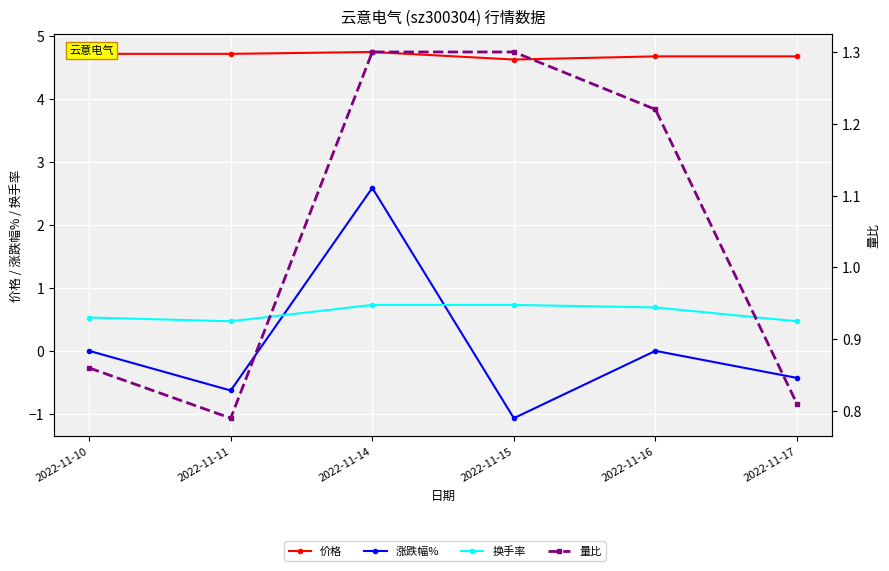

Reading right to left, what are all the values shown in this chart?

价格: 2022-11-17=4.7	2022-11-16=4.7	2022-11-15=4.6	2022-11-14=4.8	2022-11-11=4.7	2022-11-10=4.7
涨跌幅%: 2022-11-17=-0.4	2022-11-16=0.0	2022-11-15=-1.1	2022-11-14=2.6	2022-11-11=-0.6	2022-11-10=0.0
换手率: 2022-11-17=0.5	2022-11-16=0.7	2022-11-15=0.7	2022-11-14=0.7	2022-11-11=0.5	2022-11-10=0.5
量比: 2022-11-17=0.8	2022-11-16=1.2	2022-11-15=1.3	2022-11-14=1.3	2022-11-11=0.8	2022-11-10=0.9